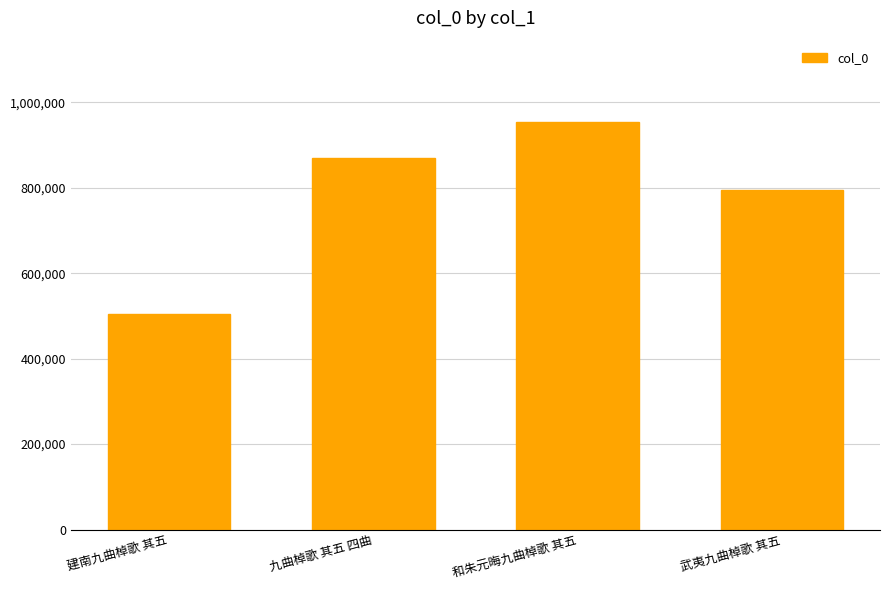

What is the average value?

780682